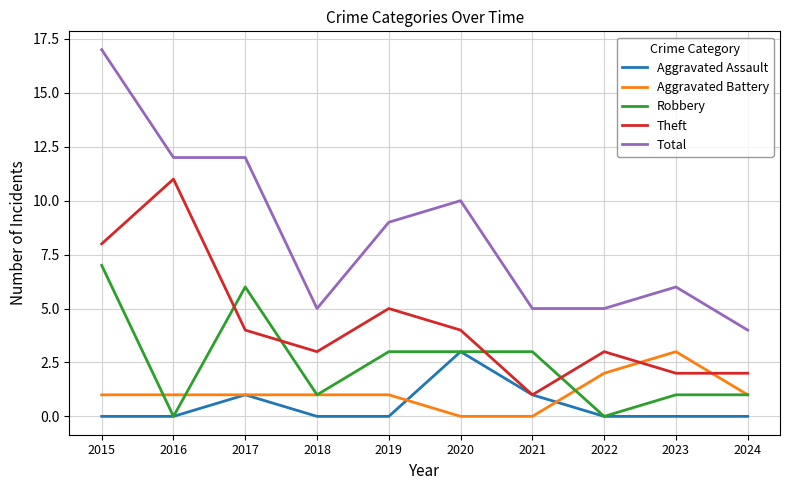

Reading right to left, transcribe all the data shown in this chart.

Aggravated Assault: 0	0	0	1	3	0	0	1	0	0
Aggravated Battery: 1	3	2	0	0	1	1	1	1	1
Robbery: 1	1	0	3	3	3	1	6	0	7
Theft: 2	2	3	1	4	5	3	4	11	8
Total: 4	6	5	5	10	9	5	12	12	17